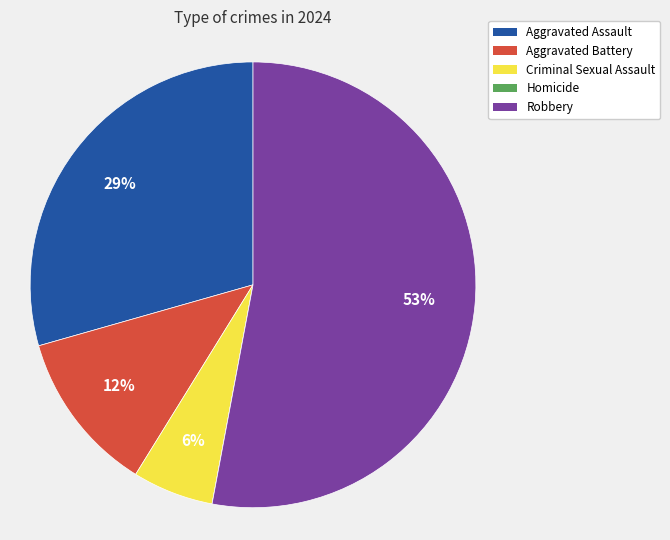

What is the largest slice in the pie chart?

Robbery